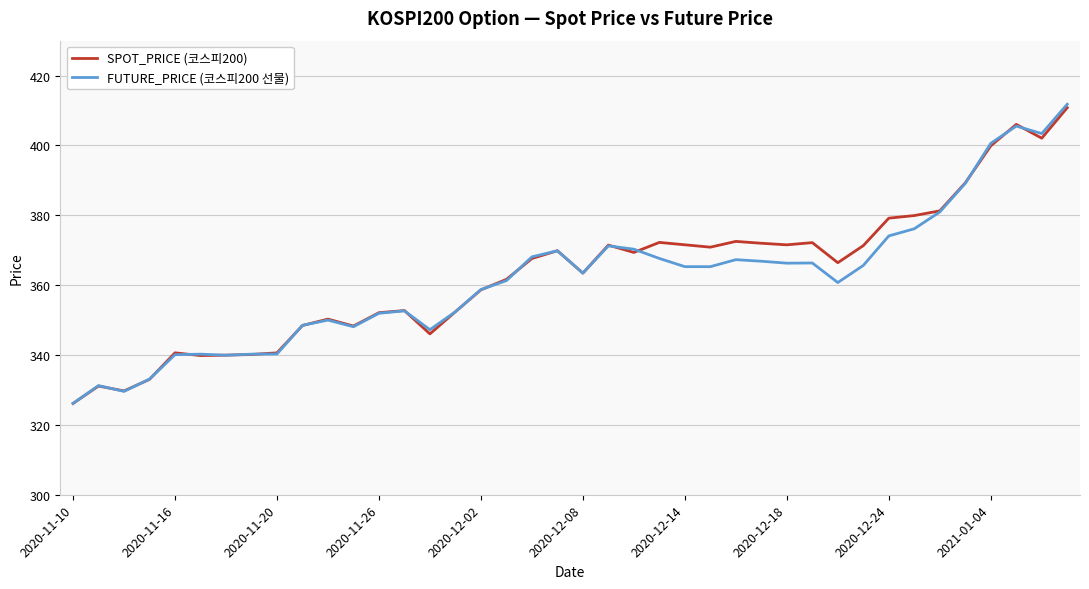

What is the maximum value shown in the chart?

411.8